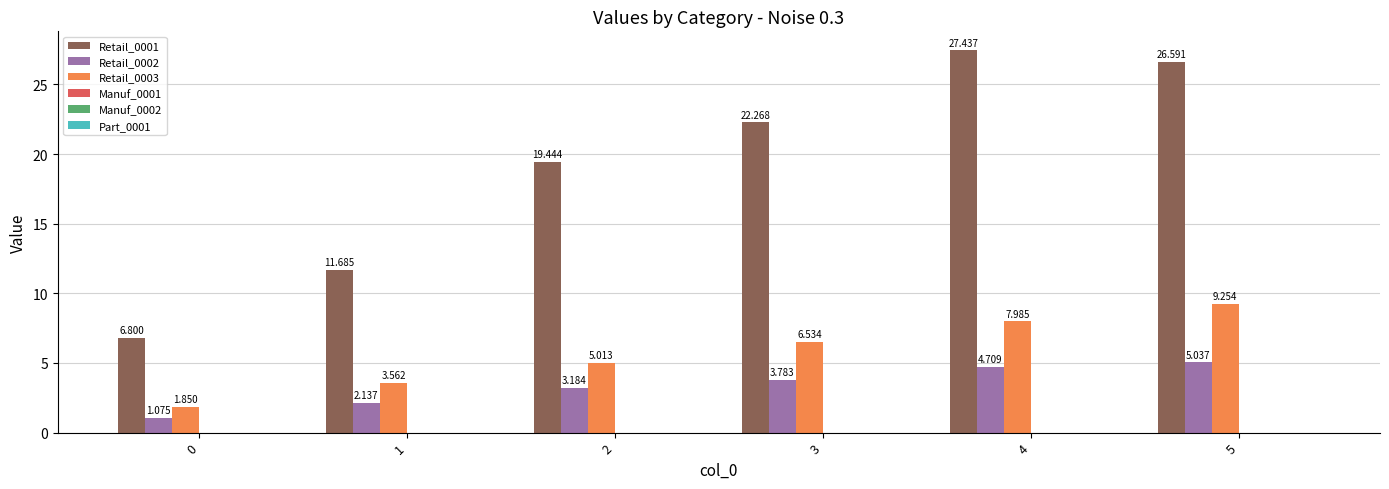

What is the spread (max minus min) of values at 3?

18.5